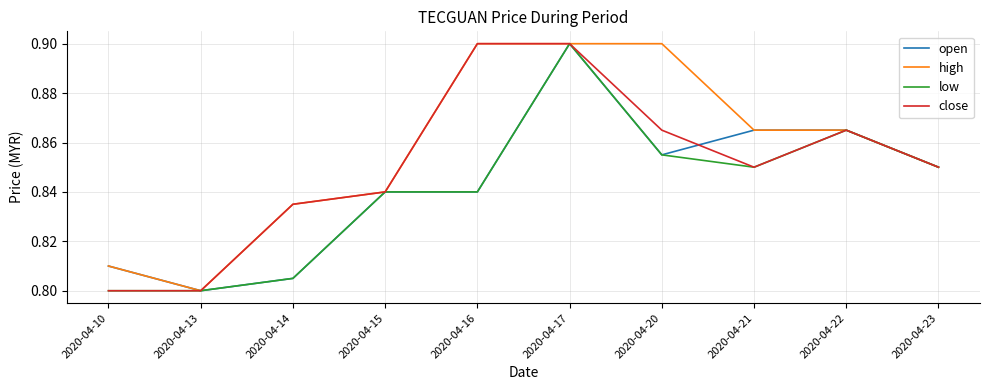

List the series in order of their overall mean, lowest first.

low, open, close, high